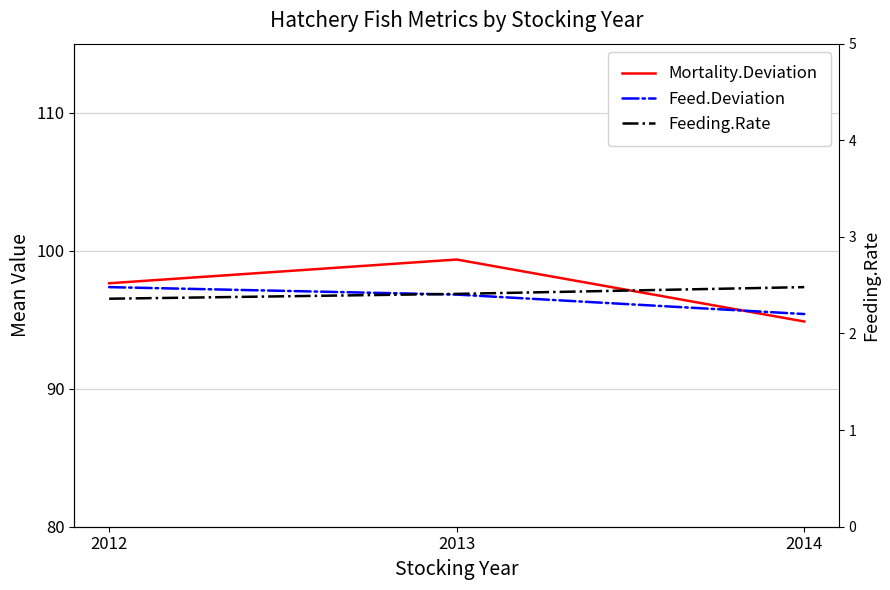

At how many categories does at least one series exceed 82?

3